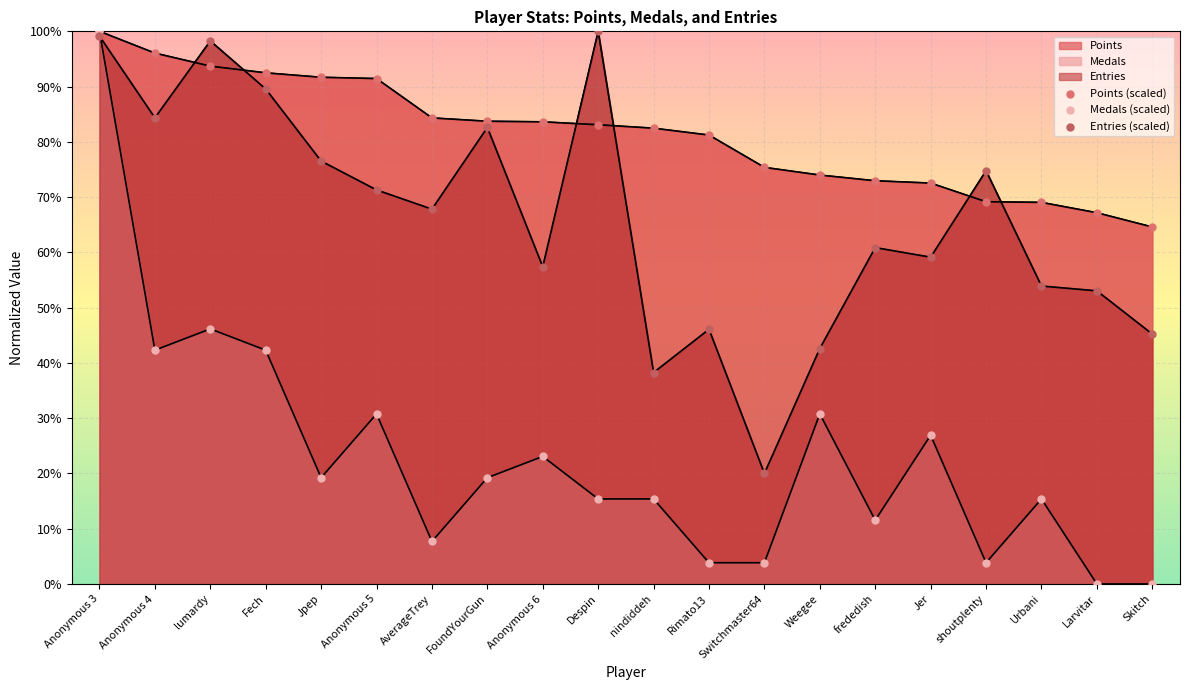

At how many categories does at least one series exceed 9?

20